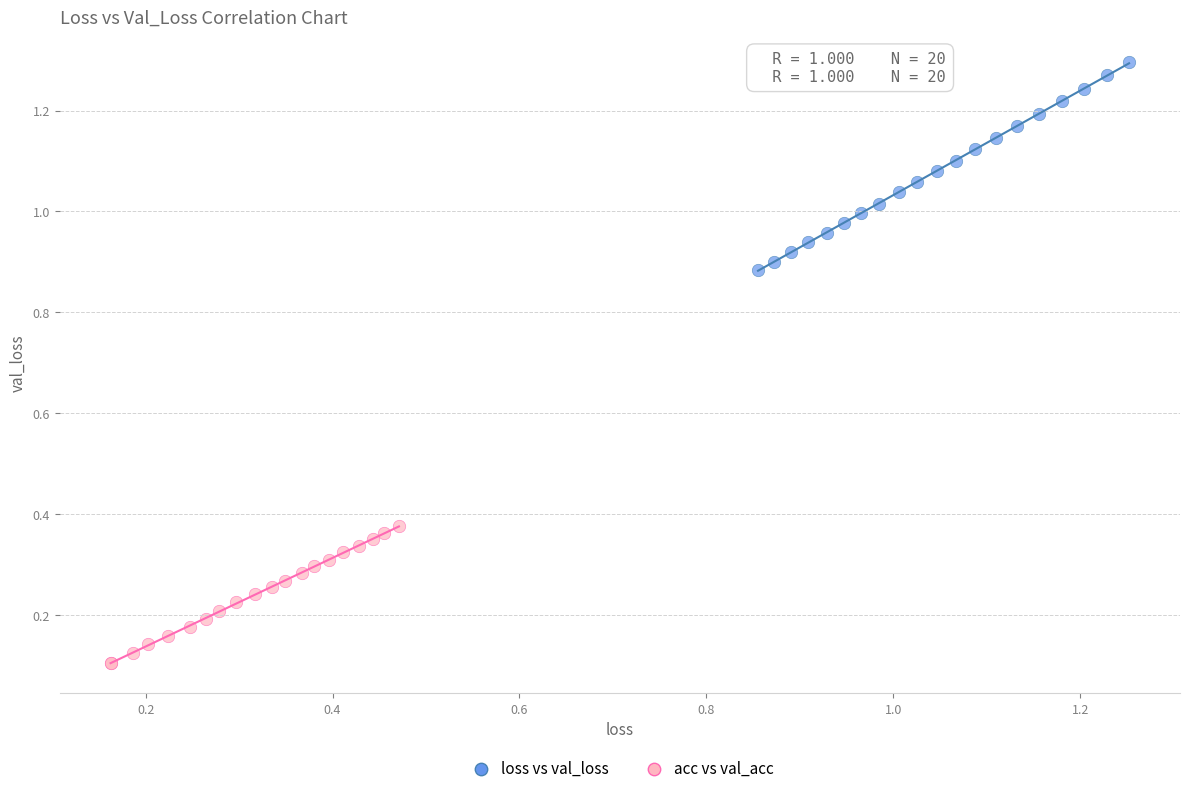

Which series has the largest Y range (max minus min)?

loss vs val_loss